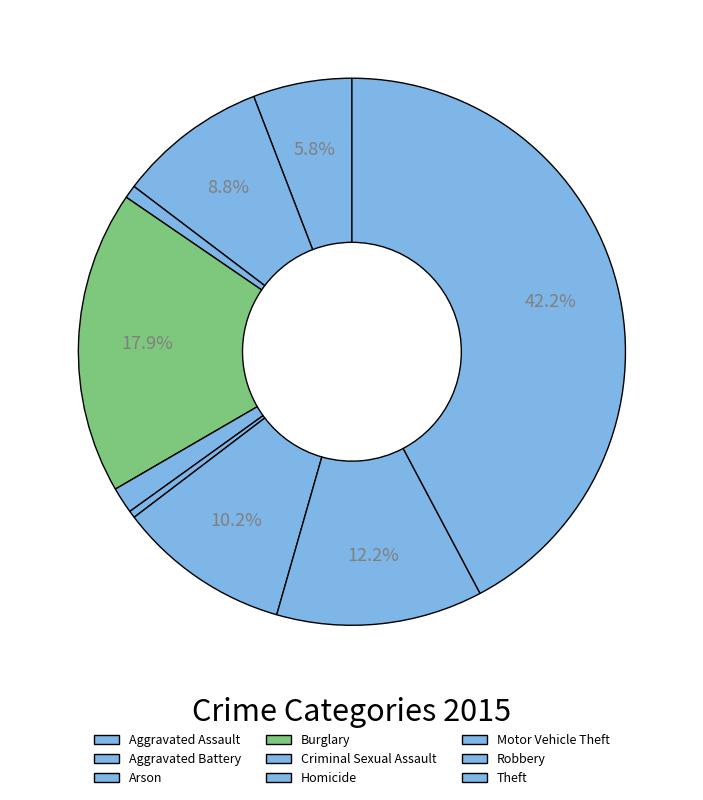

To the nearest percent, what percentage of the pie is Criminal Sexual Assault?

2%